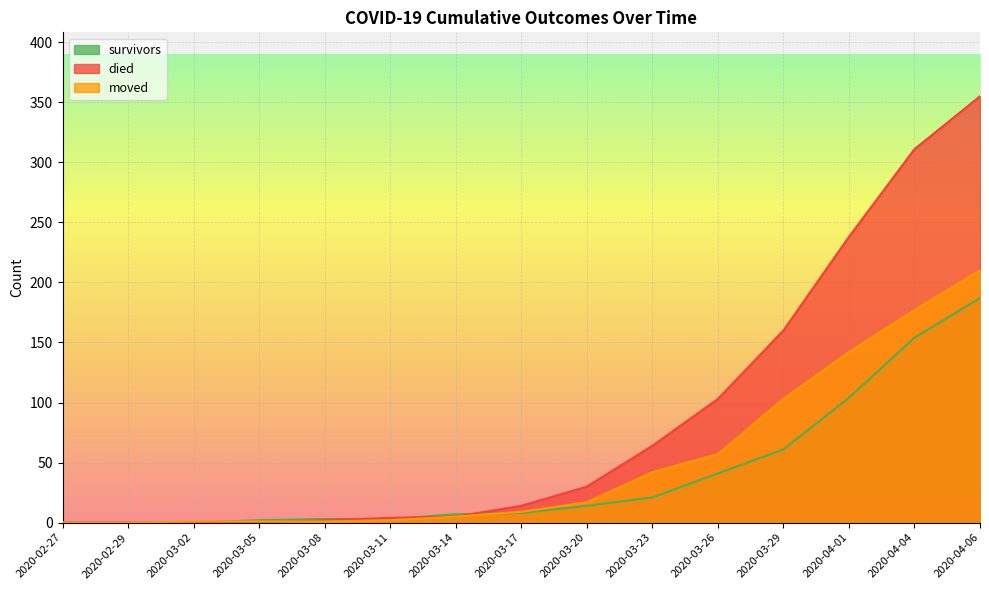

Where does the moved series first go above 9?

2020-03-20